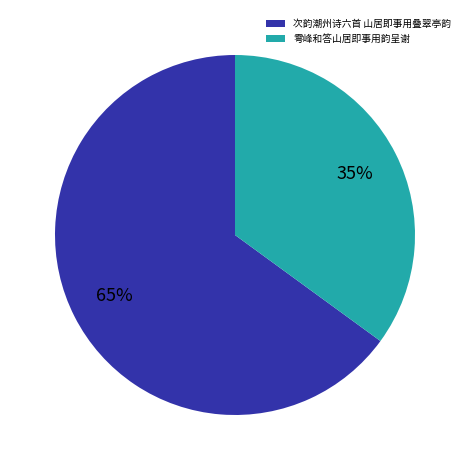

Rank the categories by value from highest to lowest.

次韵潮州诗六首 山居即事用叠翠亭韵, 雩峰和答山居即事用韵呈谢